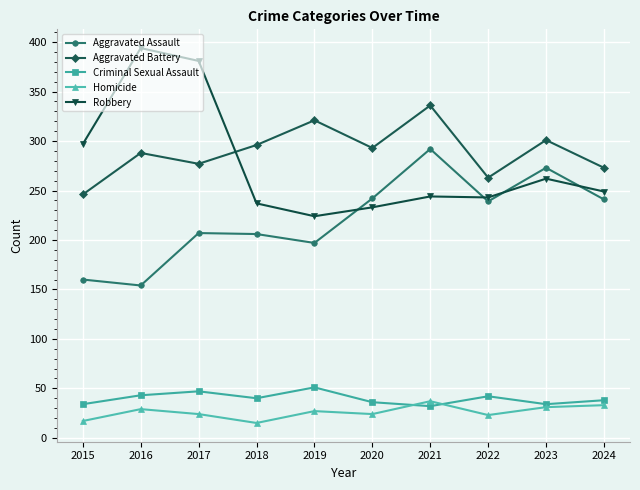

True or false: Robbery has more than 1 points higher than both neighbors.

True